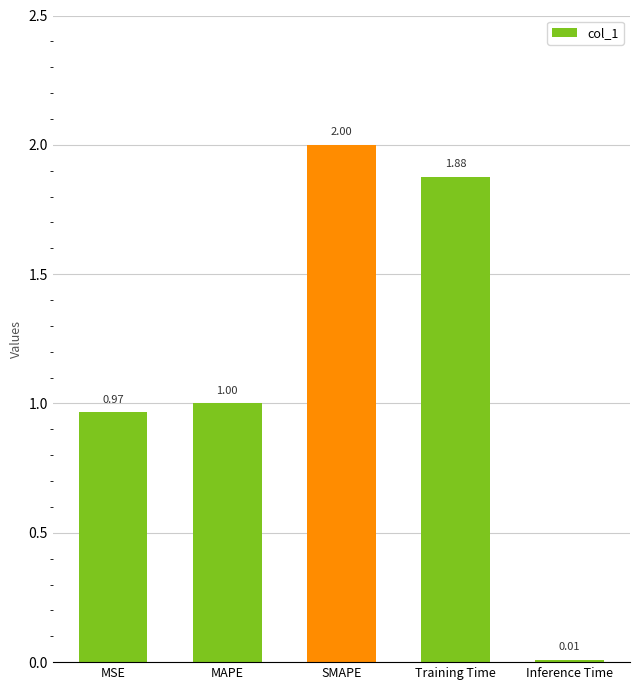

What is the difference between the second highest and second lowest values?

0.9